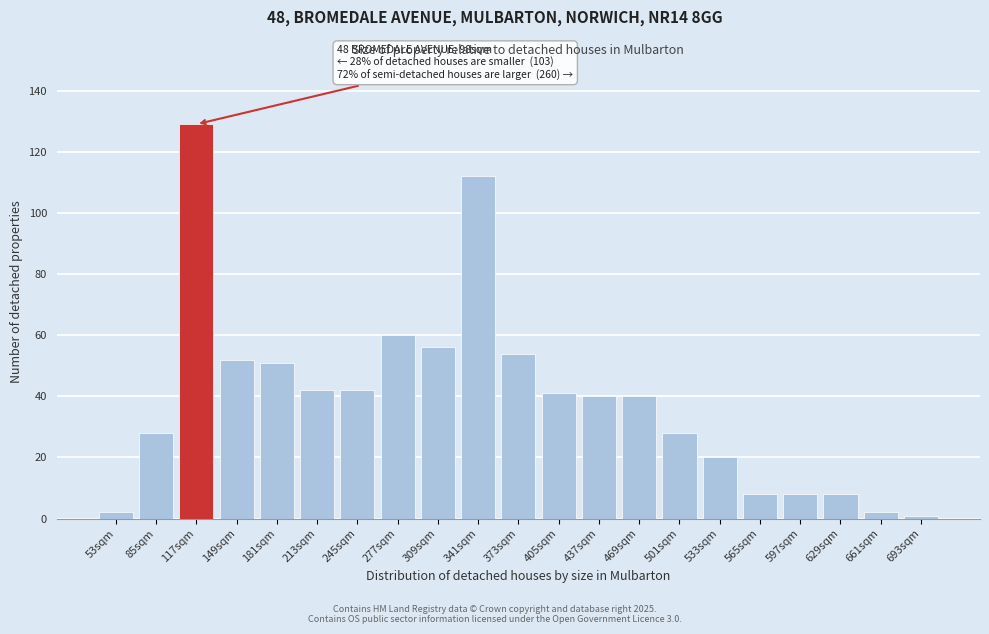

Reading left to right, transcribe all the data shown in this chart.

53sqm=2	85sqm=28	117sqm=129	149sqm=52	181sqm=51	213sqm=42	245sqm=42	277sqm=60	309sqm=56	341sqm=112	373sqm=54	405sqm=41	437sqm=40	469sqm=40	501sqm=28	533sqm=20	565sqm=8	597sqm=8	629sqm=8	661sqm=2	693sqm=1